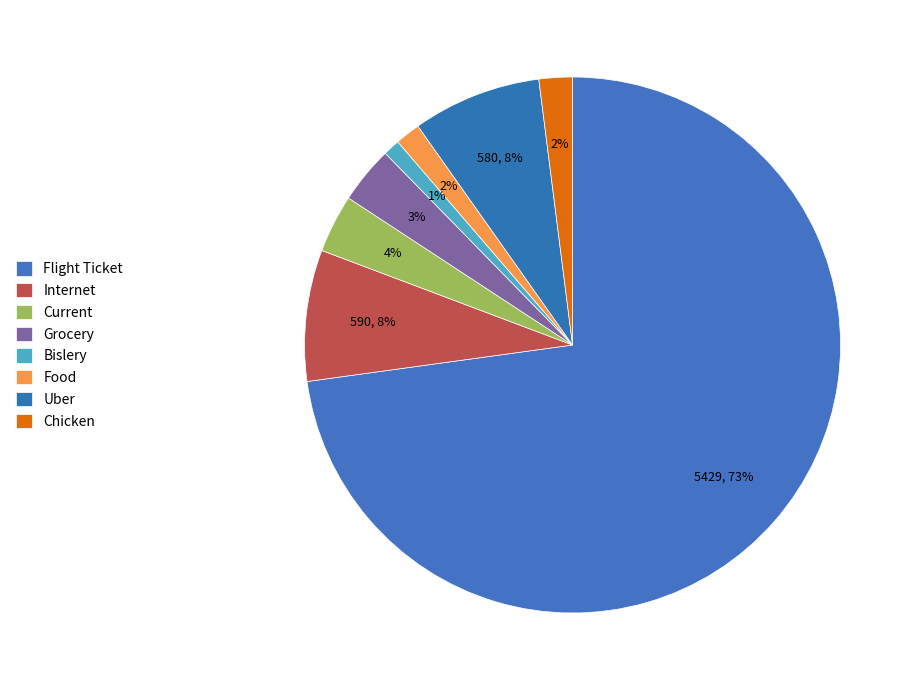

What is the total percentage of Chicken and Food?

3.5%